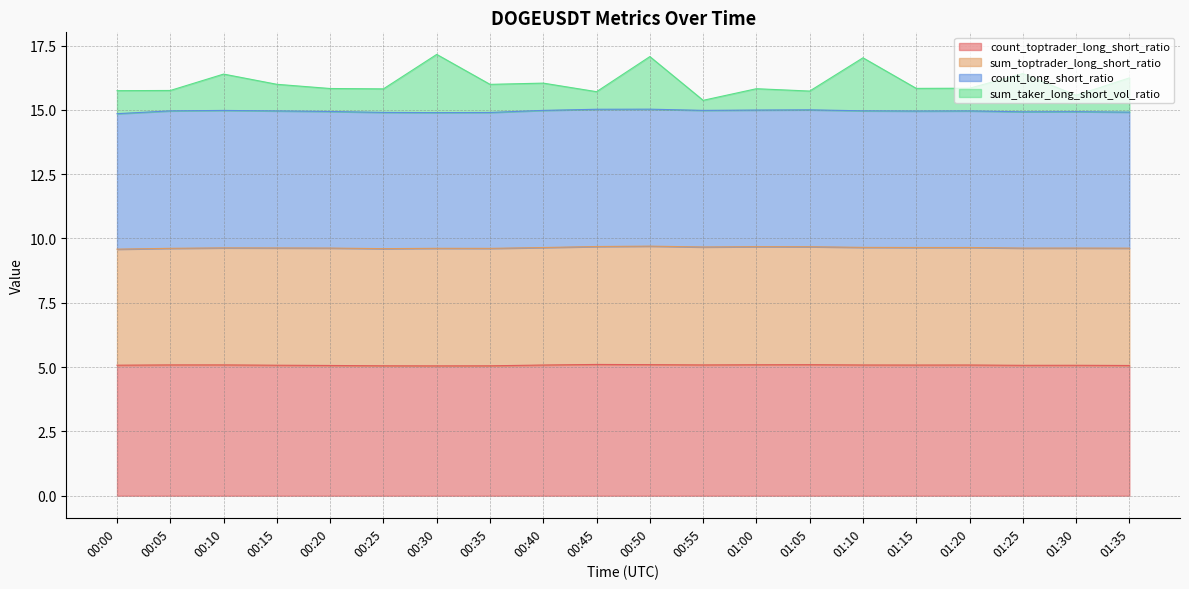

Which series changed the most between 00:00 and 00:55?

sum_taker_long_short_vol_ratio